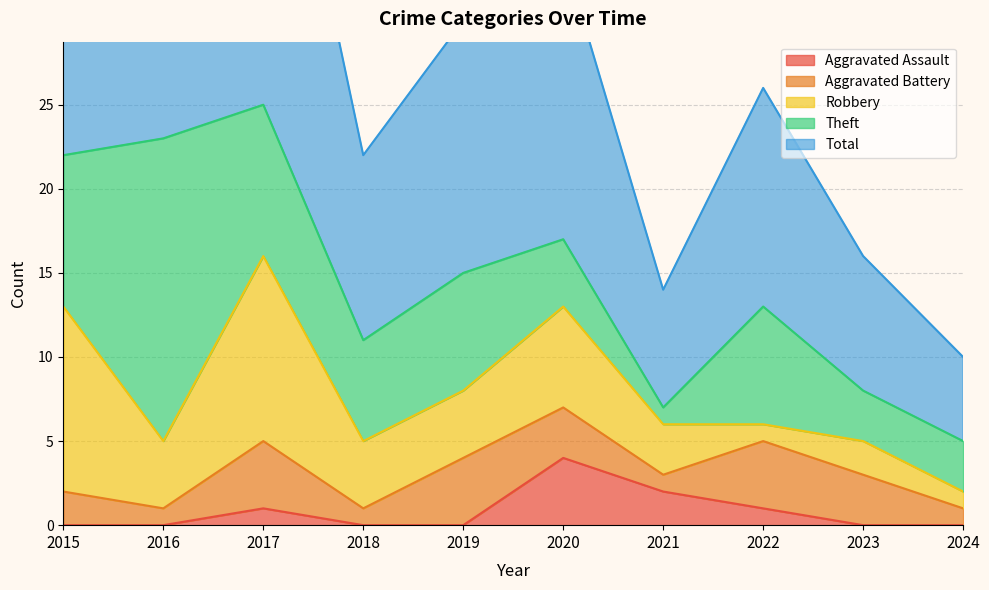

Which series changed the most between 2015 and 2019?

Total